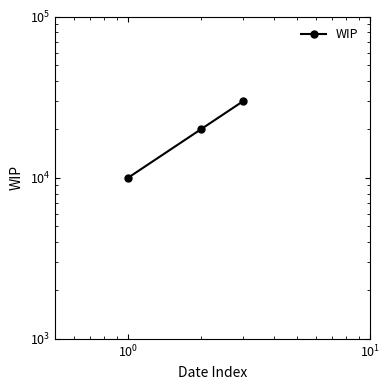

How many values are between 10000 and 30000?

3